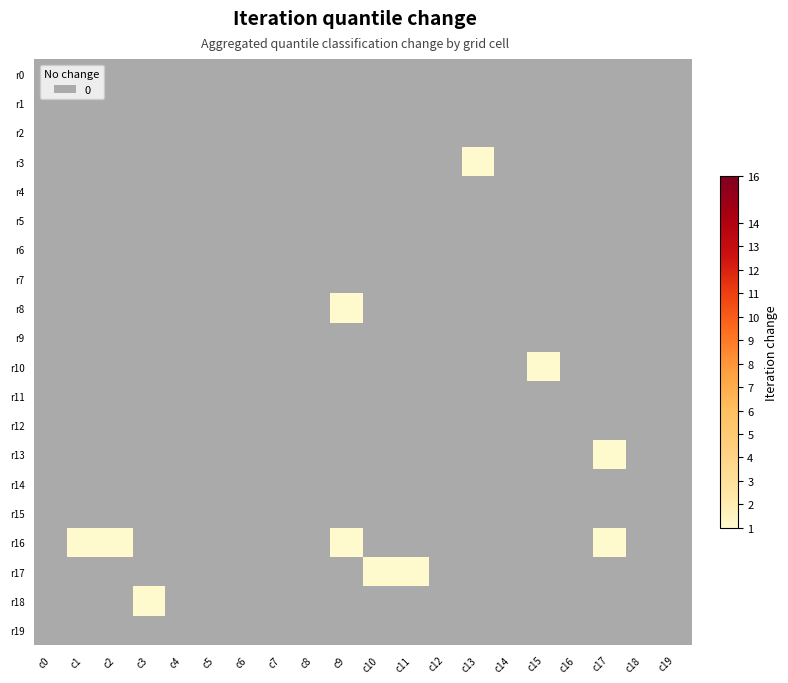

At how many categories does at least one series exceed 0?

9